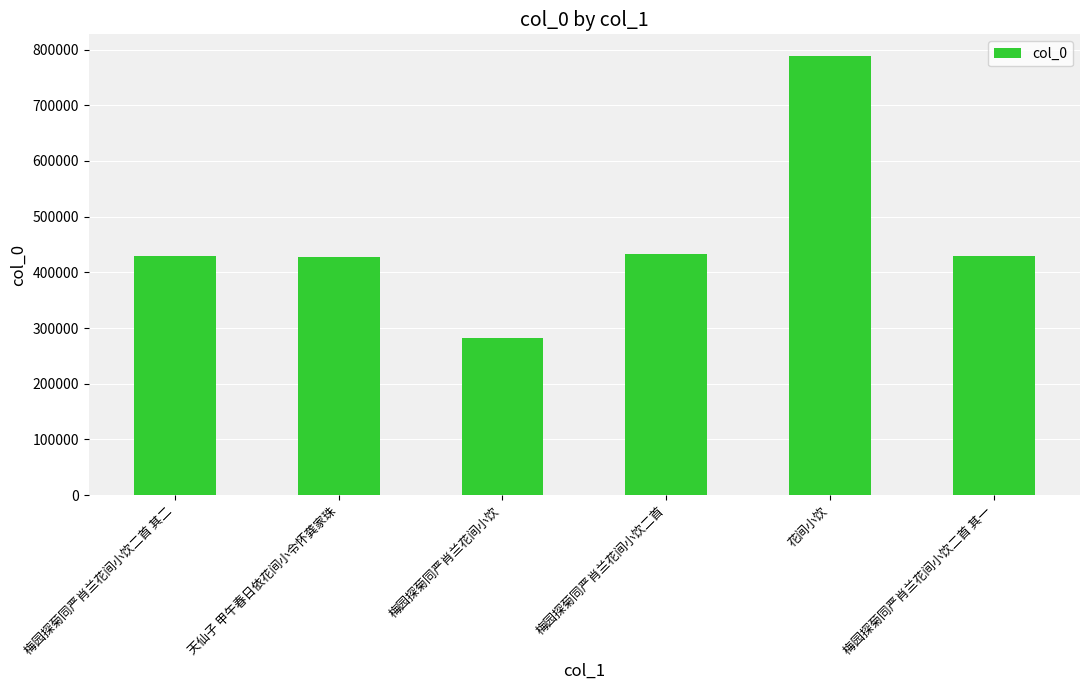

What is the change in value from 天仙子 甲午春日依花间小令怀龚家珠 to 梅园探菊同严肖兰花间小饮二首 其一?

+971